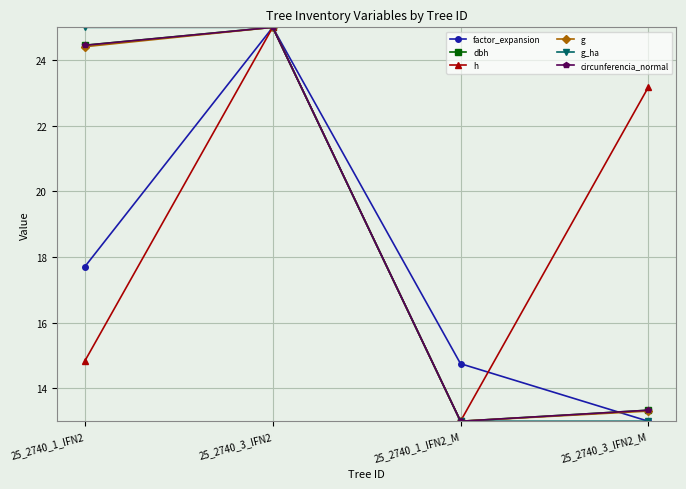

Is it true that circunferencia_normal equals 41.8 at 25_2740_1_IFN2?

False